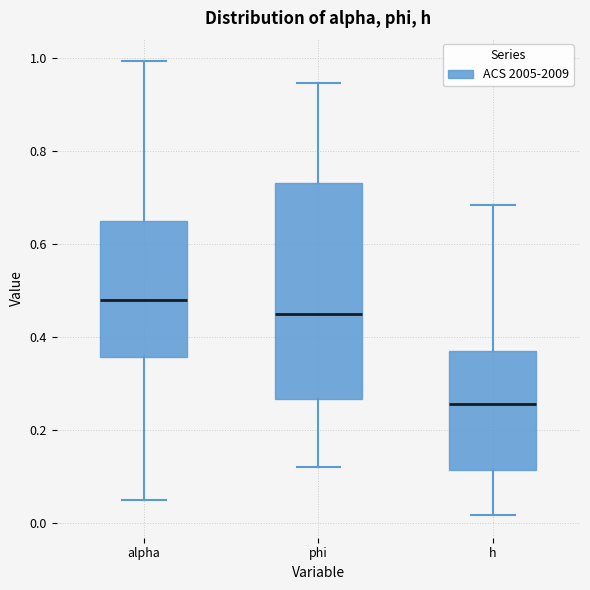

Comparing the boxes themselves (not the whiskers), which one is the tallest?

phi